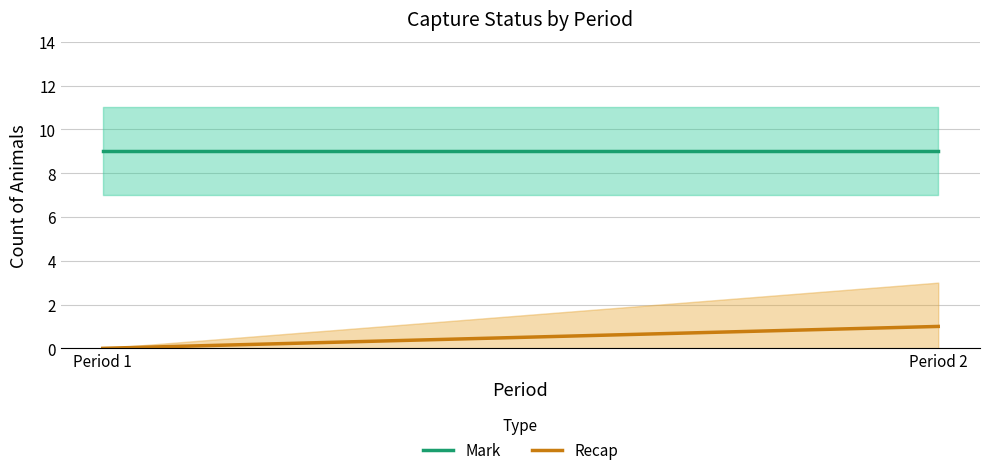

Does the chart display data point markers on the line(s)?

No